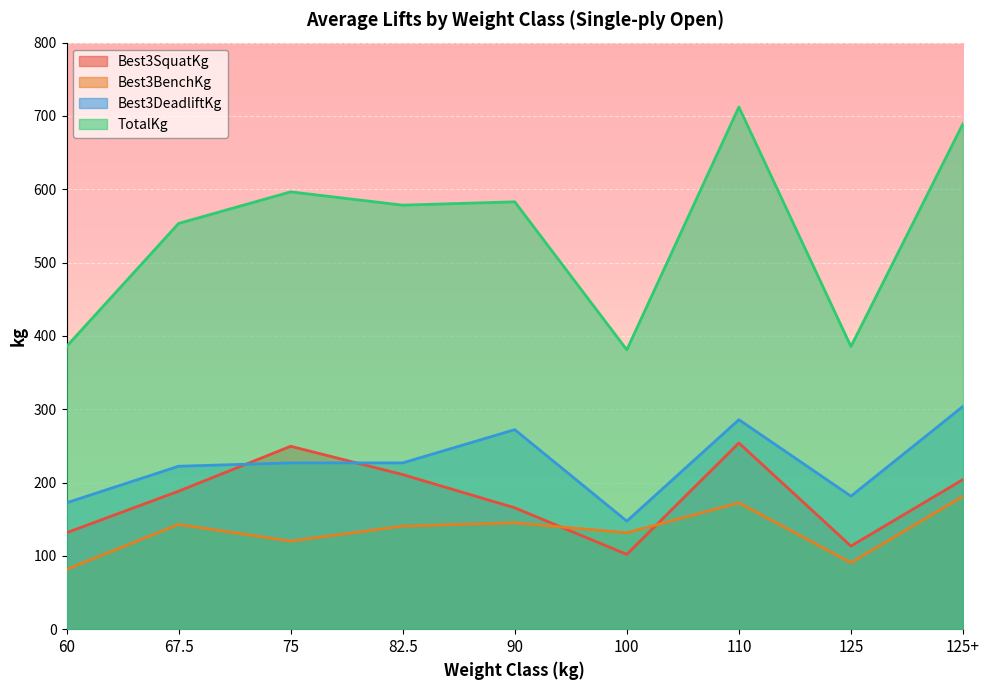

True or false: Best3BenchKg and TotalKg intersect in this chart.

False